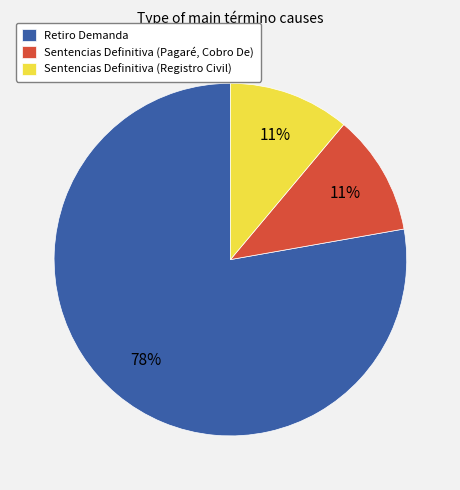

Do Sentencias Definitiva (Pagaré, Cobro De) and Retiro Demanda together represent more than half of the pie?

Yes